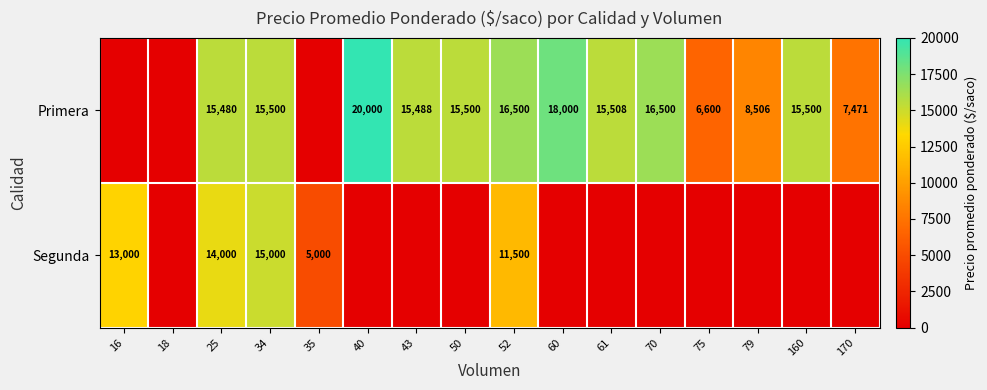

The value of Primera at 34 is 20388. True or false?

False